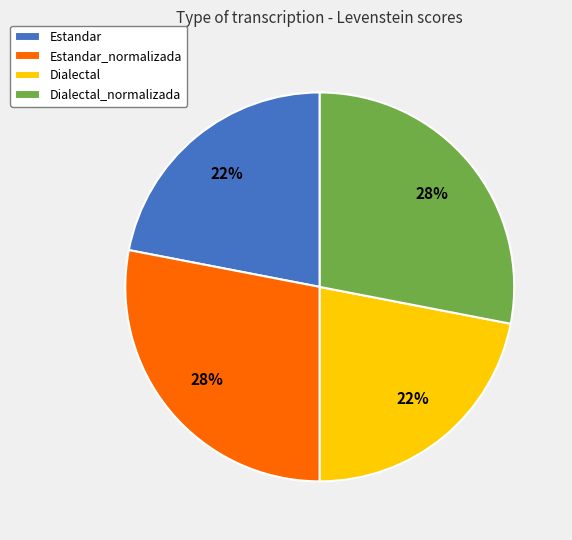

To the nearest percent, what percentage of the pie is Estandar?

22%